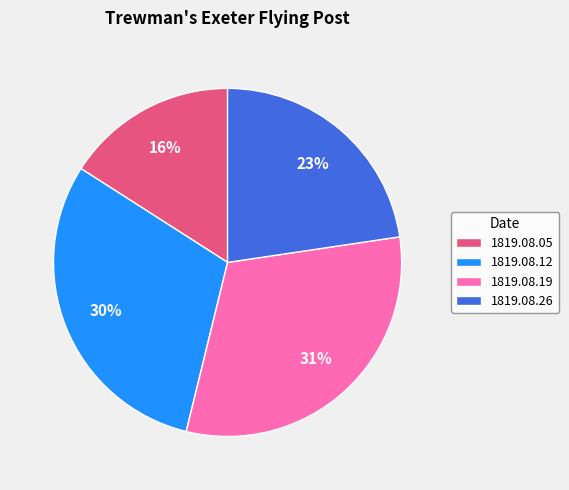

Is there any slice that represents more than half of the pie?

No